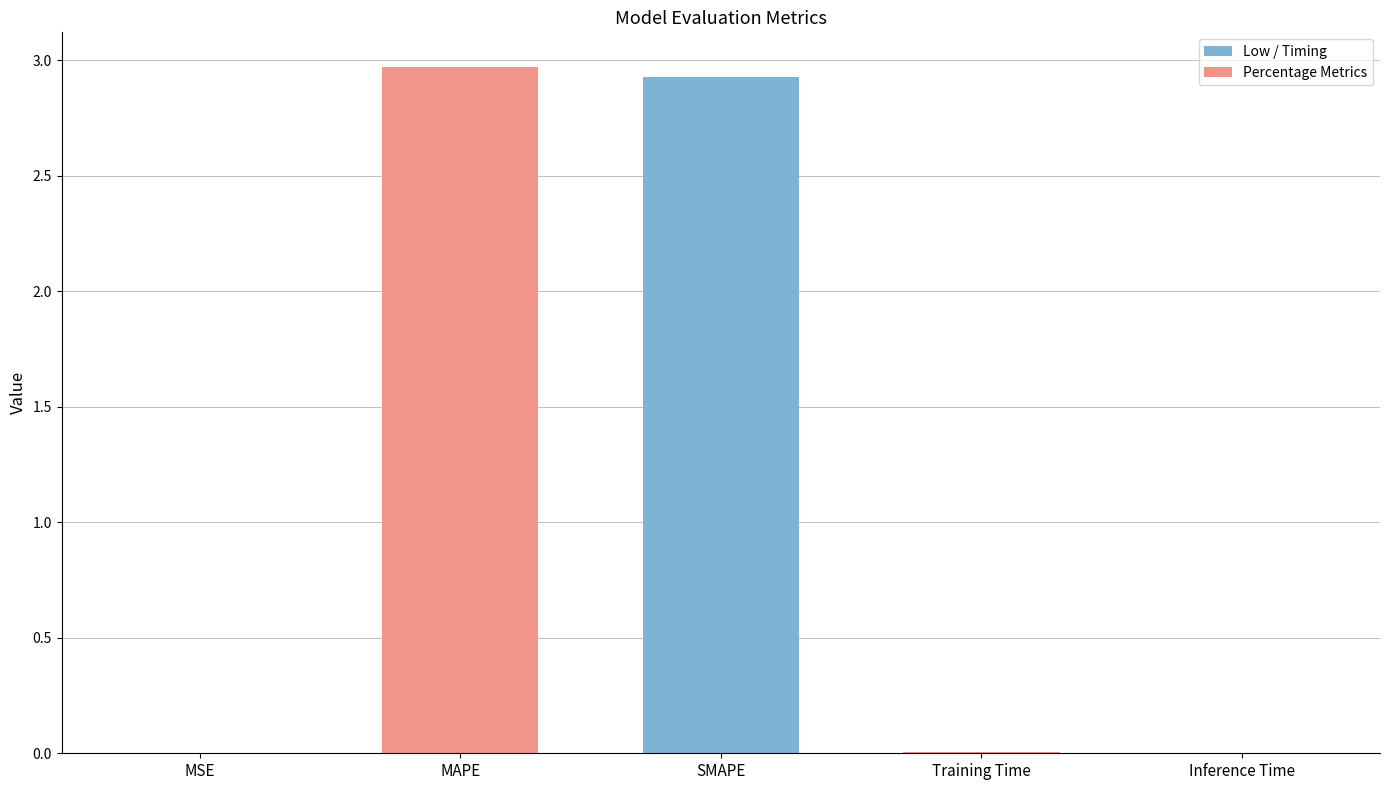

Which has a higher value, MSE or SMAPE?

SMAPE